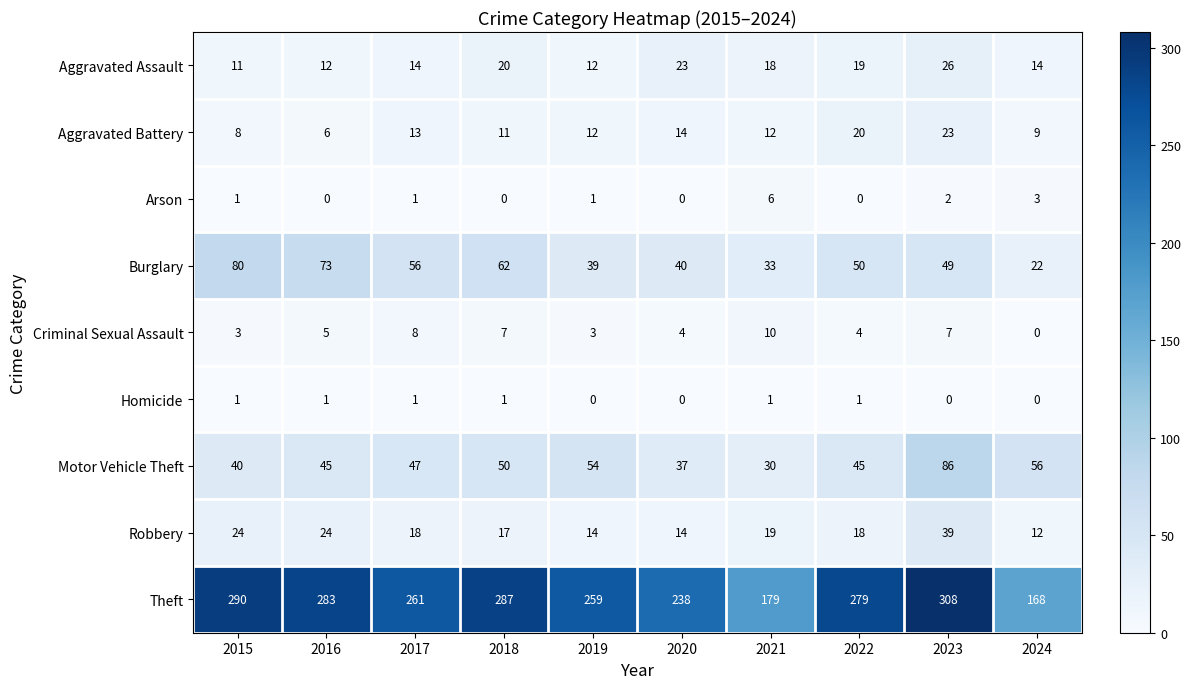

True or false: Aggravated Battery has a value of 37 at 2023.

False